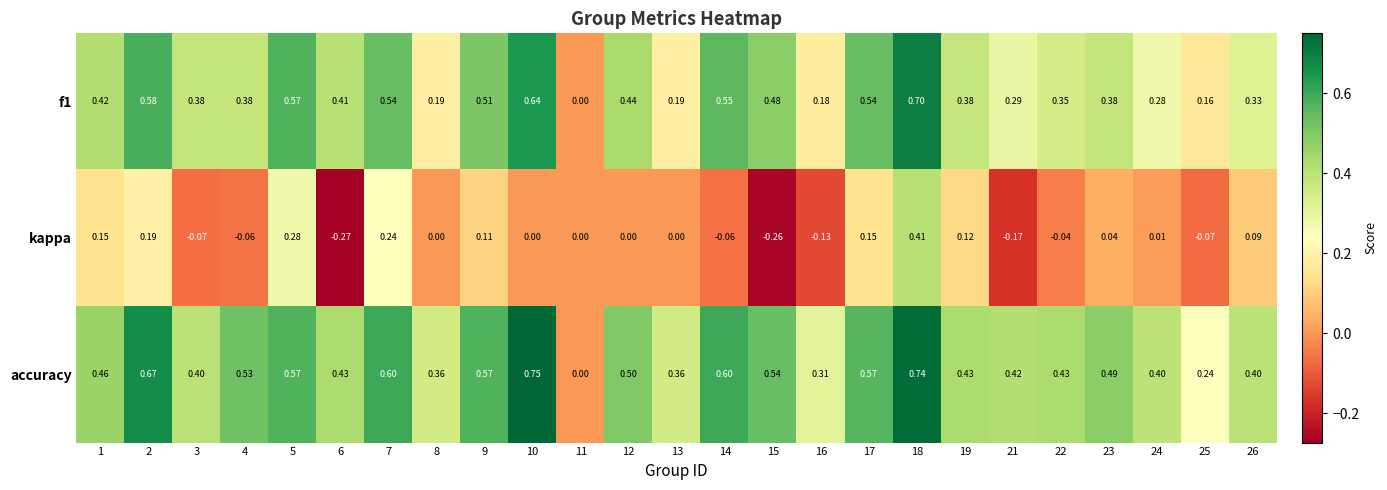

Is the value of f1 at 8 greater than the value of accuracy at 12?

No